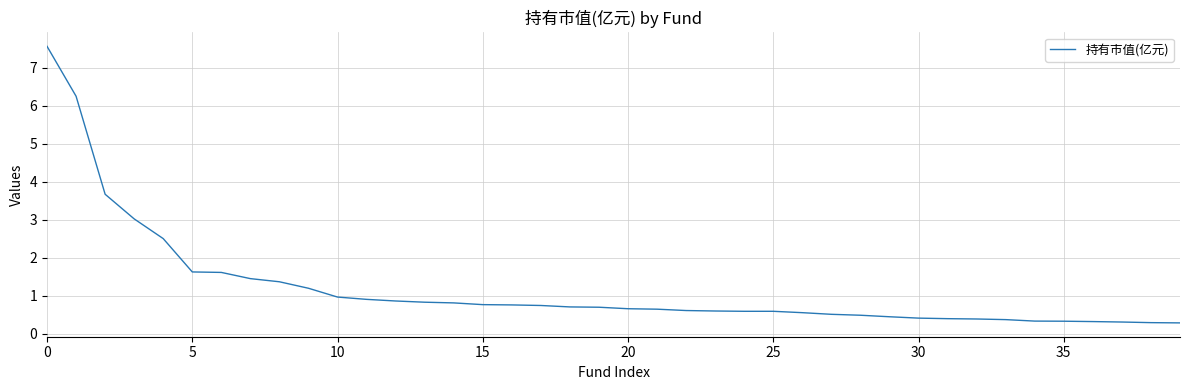

What is the smallest value displayed?

0.3